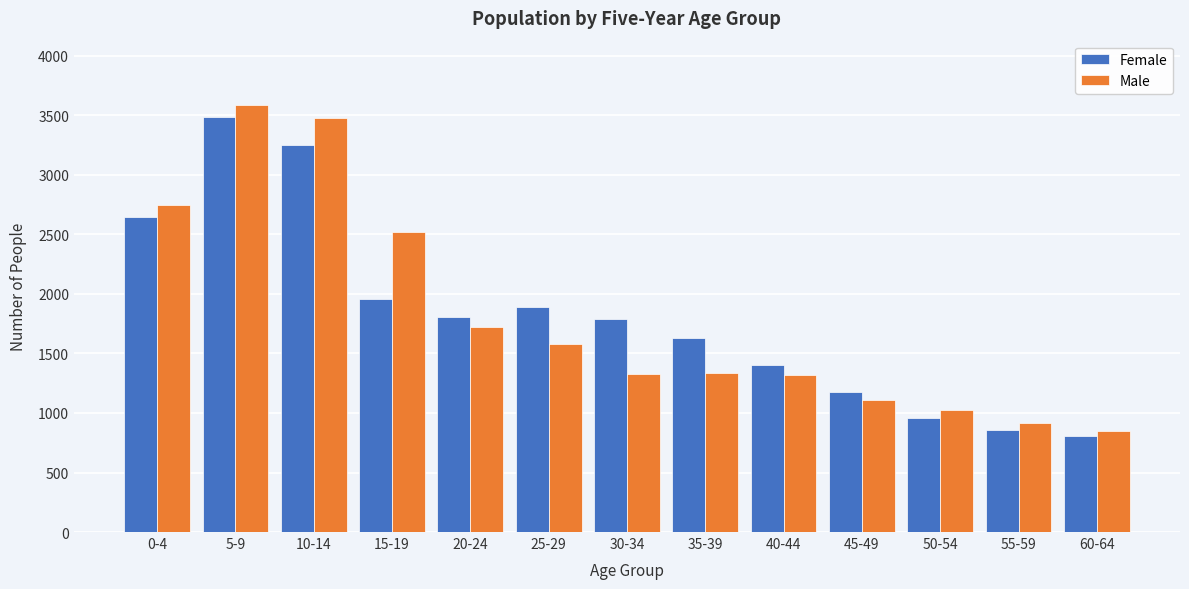

The value of Female at 50-54 is 959. True or false?

True